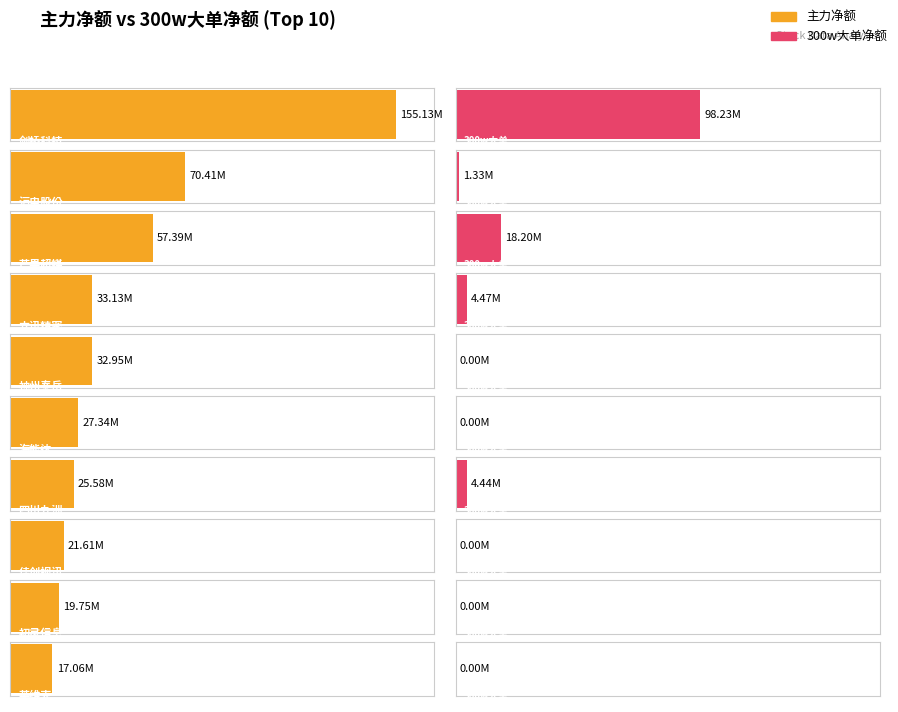

Reading right to left, list all the values displayed in this chart.

主力净额: 17056761	19752036	21610678	25579788	27342245	32951070	33128868	57392255	70407637	155128237
300w大单净额: 0	0	0	4441886	0	0	4465482	18202654	1326291	98234547